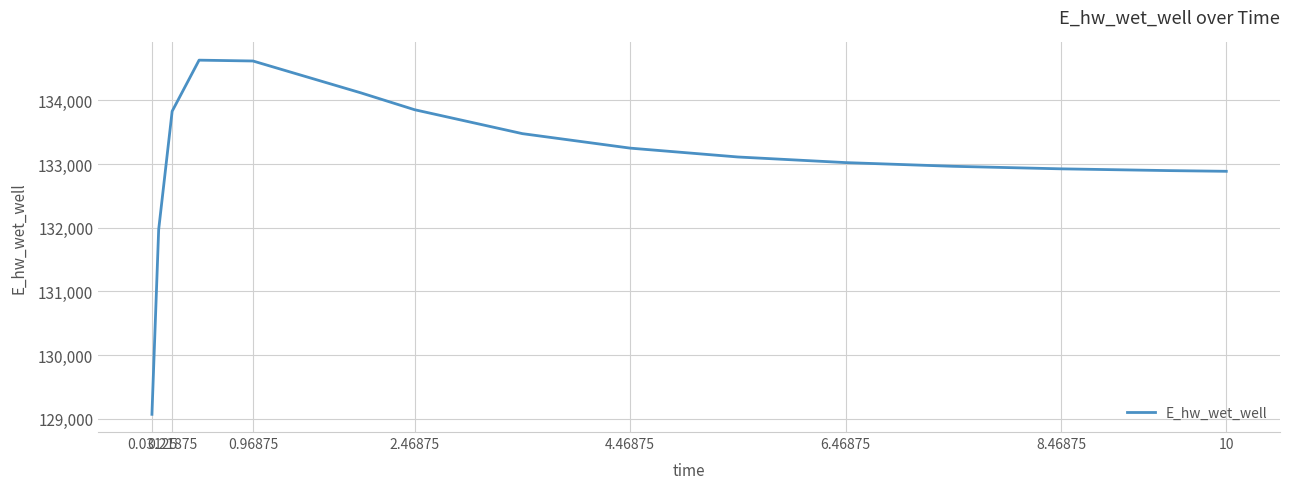

What is the maximum value shown in the chart?

134630.8